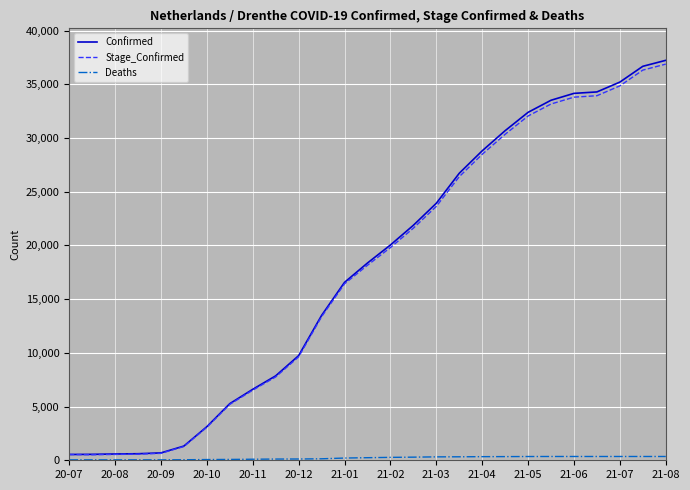

Which series has the widest spread of values?

Confirmed